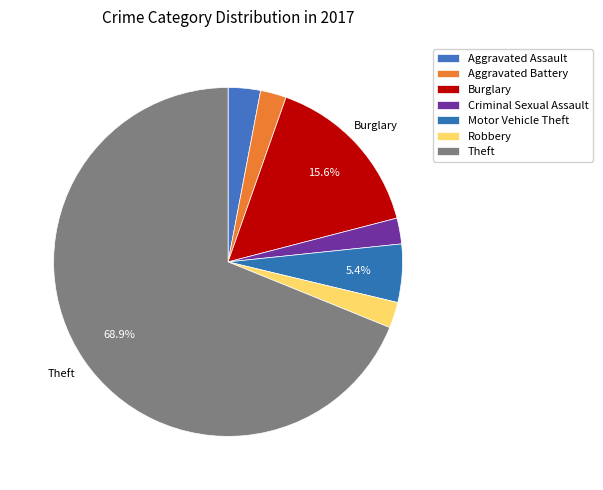

What is the majority slice?

Theft